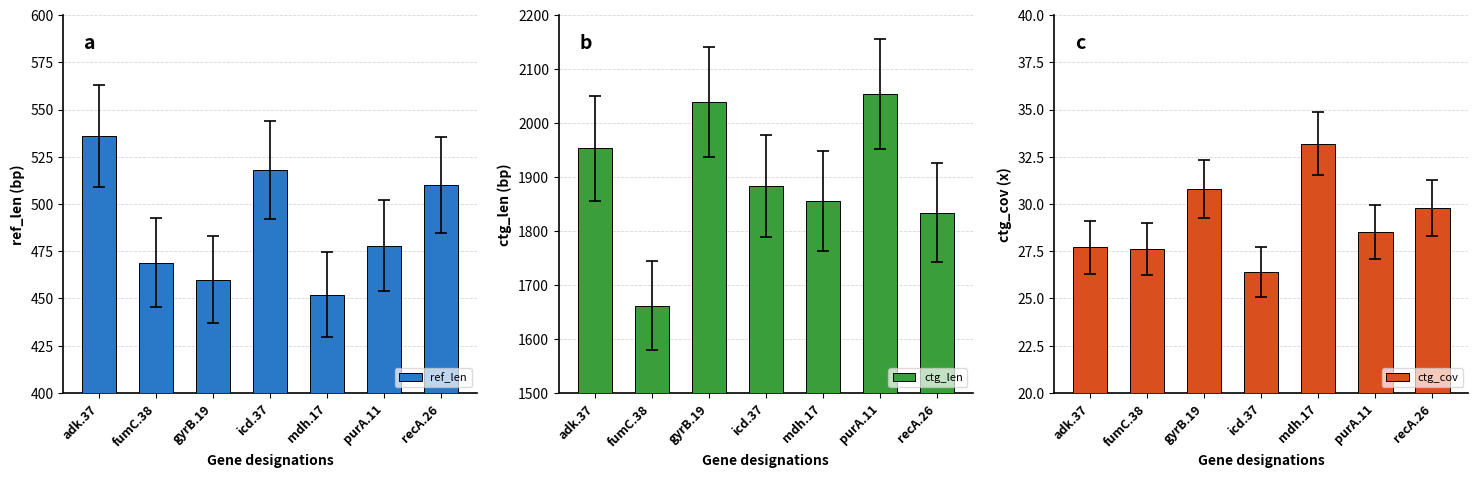

What is the total value across all series at purA.11?

2560.5